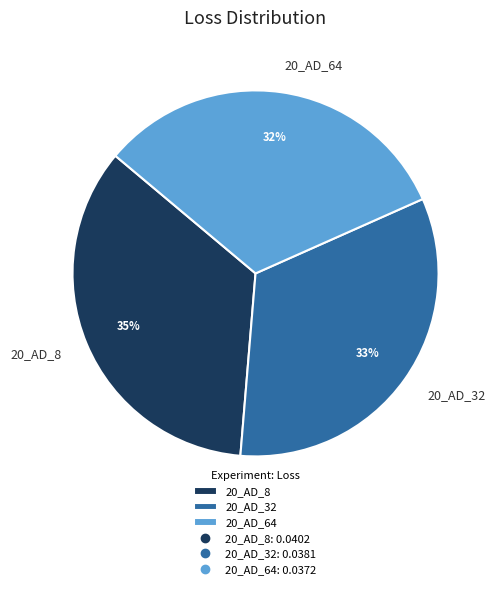

Does 20_AD_32 account for over 50% of the chart?

No